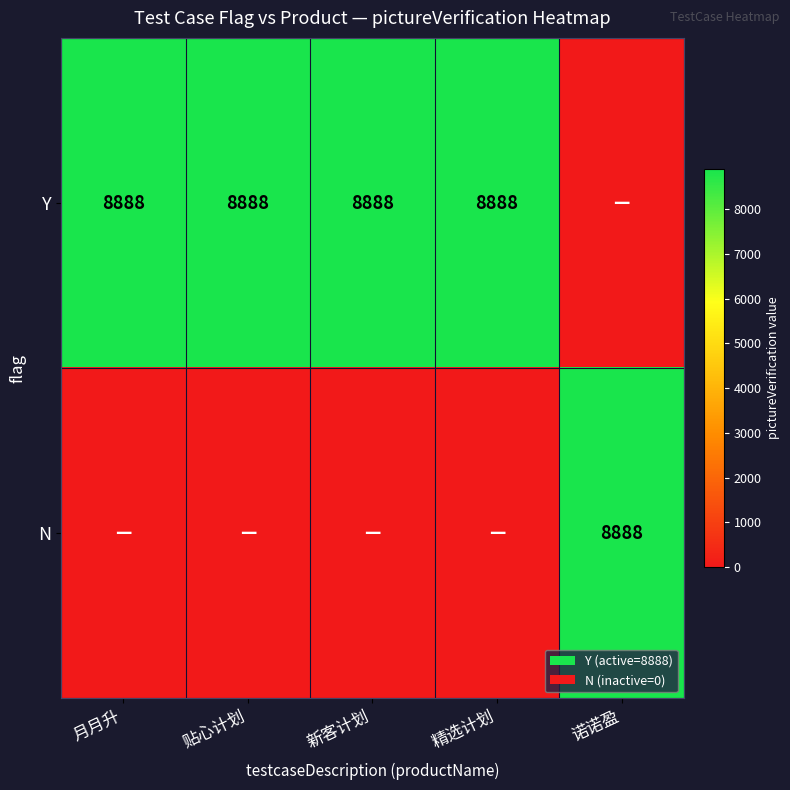

True or false: Y has a value of 8888 at 新客计划.

True